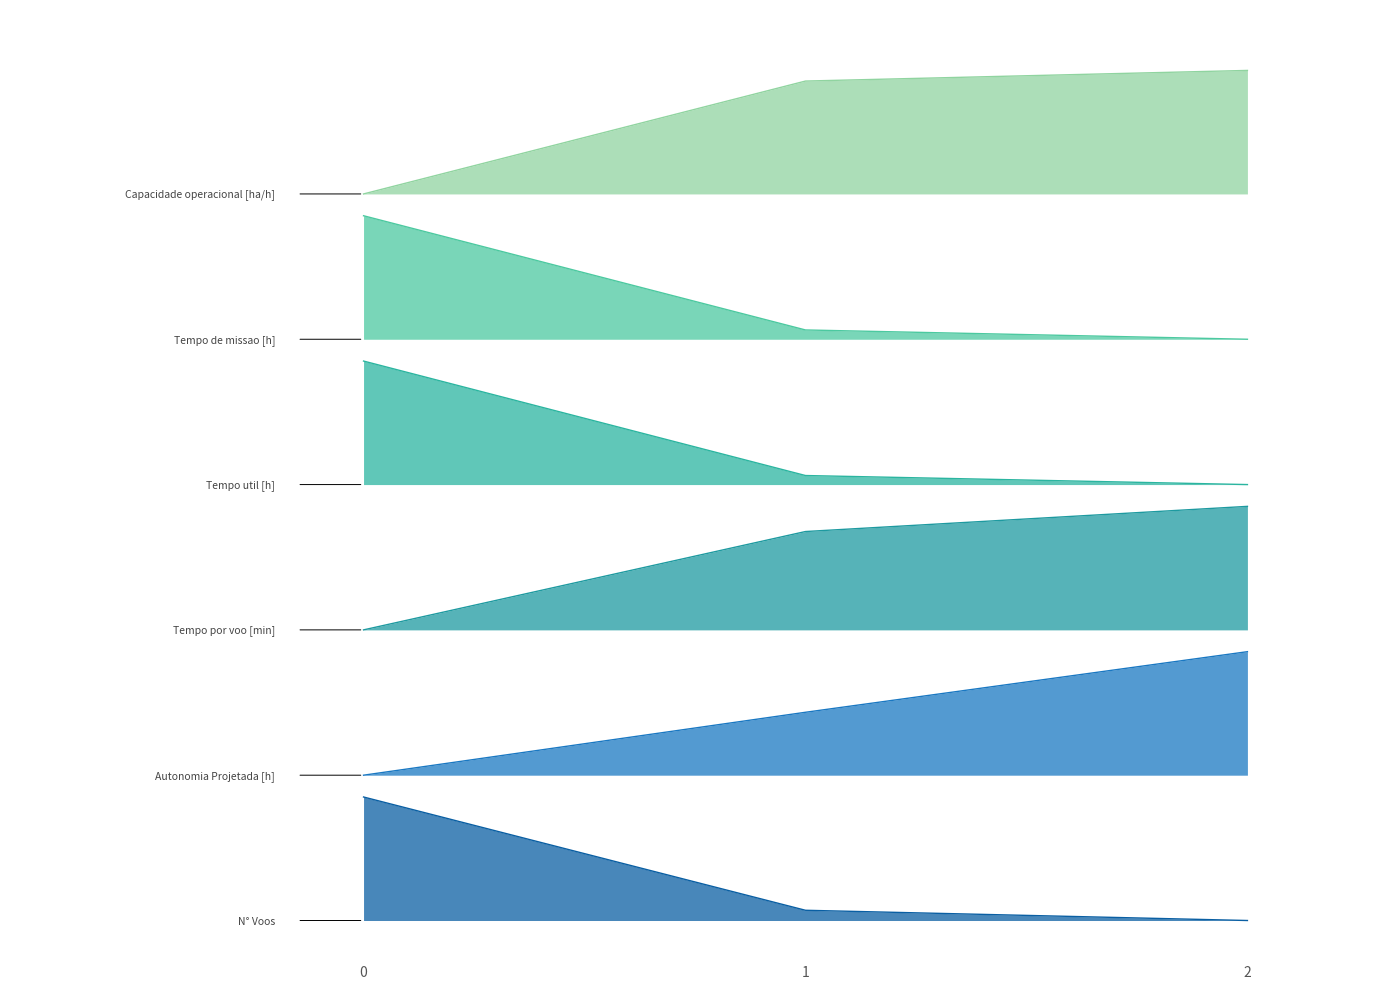

True or false: N° Voos has a value of 0.0 at 2.

True